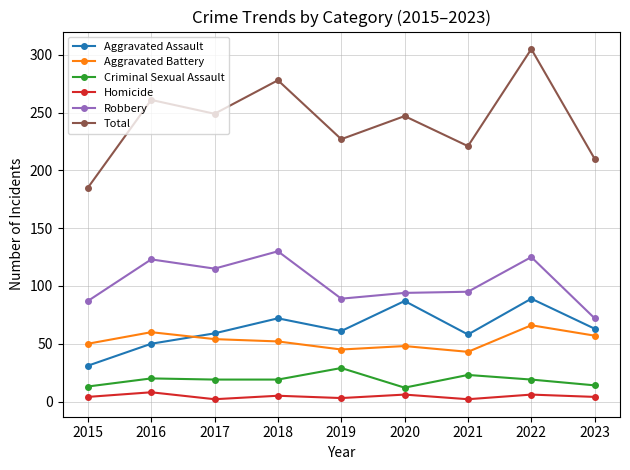

List the series in order of their peak value, highest first.

Total, Robbery, Aggravated Assault, Aggravated Battery, Criminal Sexual Assault, Homicide